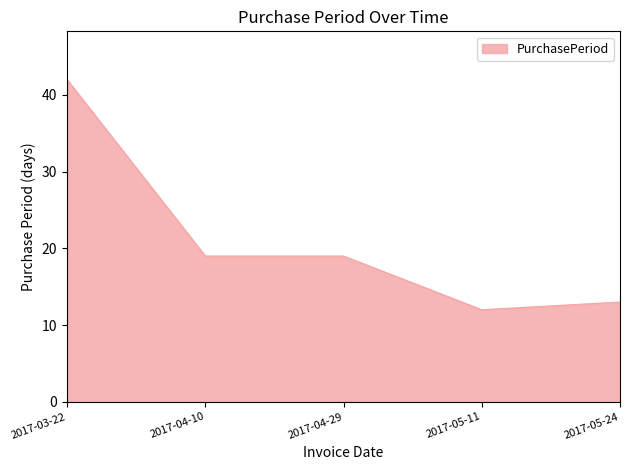

What is the difference between the maximum and minimum values?

30